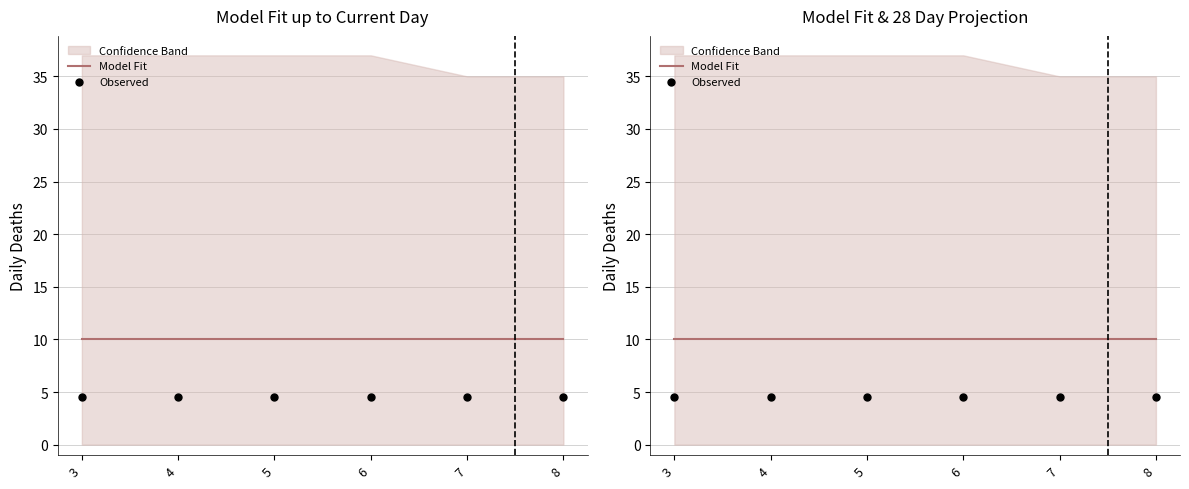

What is the total value across all series at 4?

14.5